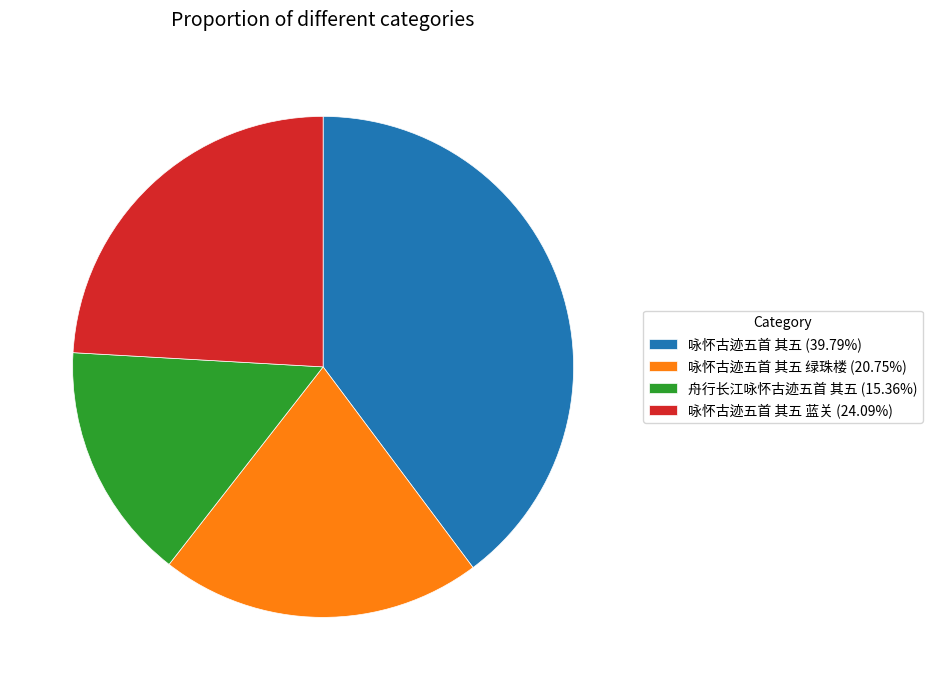

Is the sum of 咏怀古迹五首 其五 (39.79%) and 咏怀古迹五首 其五 绿珠楼 (20.75%) greater than half?

Yes